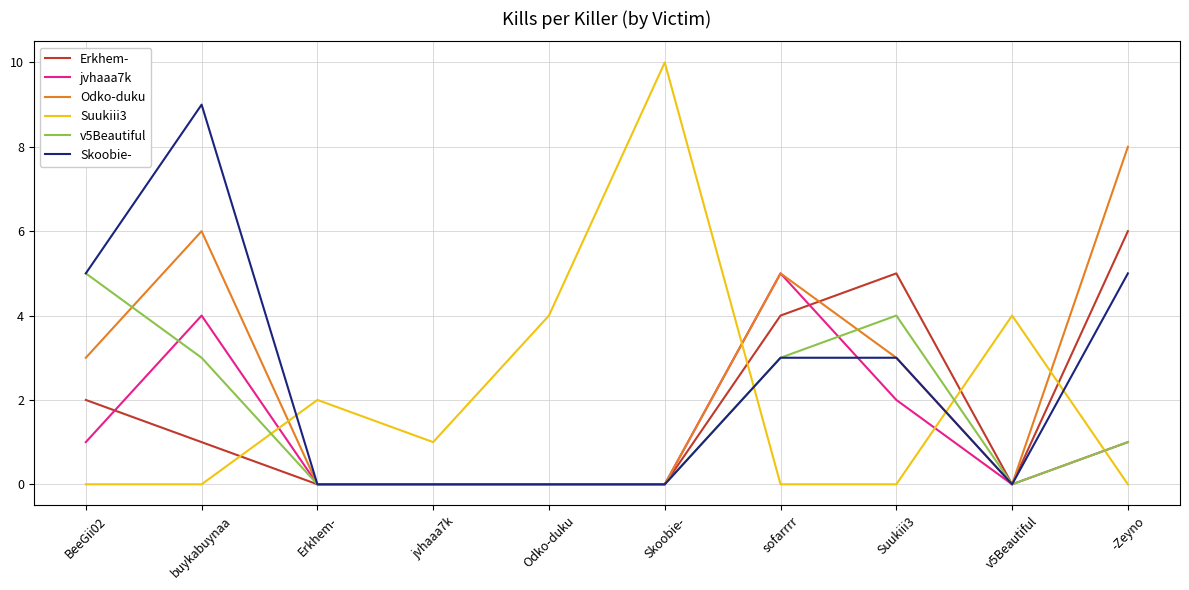

Between BeeGii02 and sofarrrr, which series saw the biggest shift?

jvhaaa7k